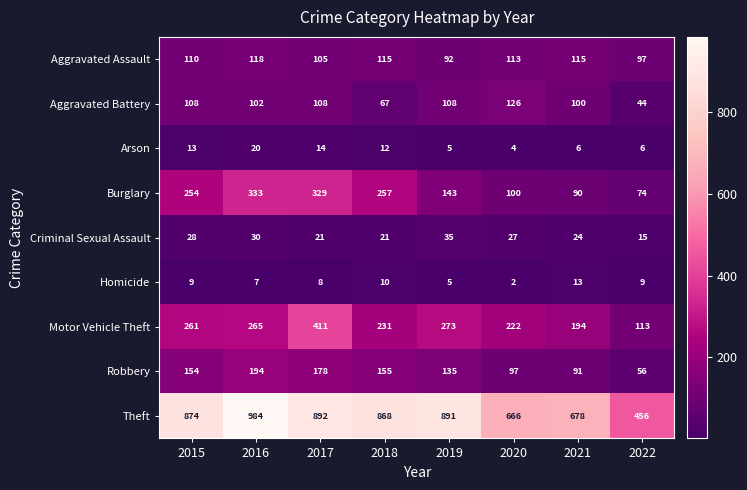

At 2020, list the series in order from largest to smallest.

Theft, Motor Vehicle Theft, Aggravated Battery, Aggravated Assault, Burglary, Robbery, Criminal Sexual Assault, Arson, Homicide